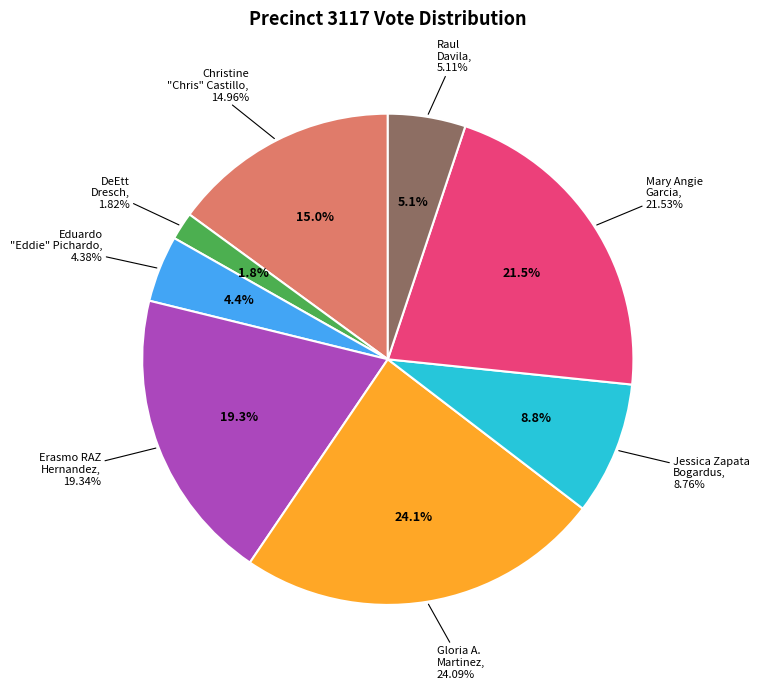

To the nearest percent, what is the difference between the largest and smallest slice percentages?

22%